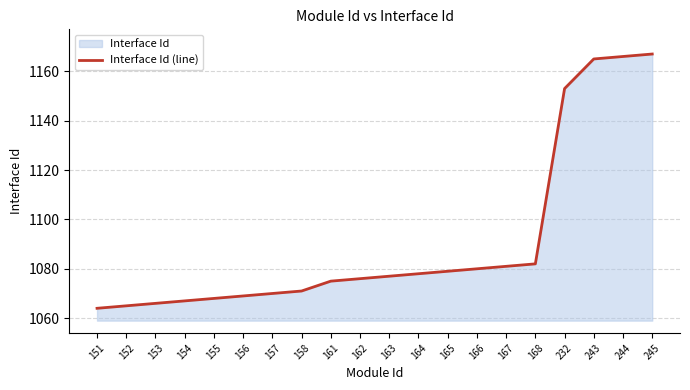

What value does the data have at 167?

1081